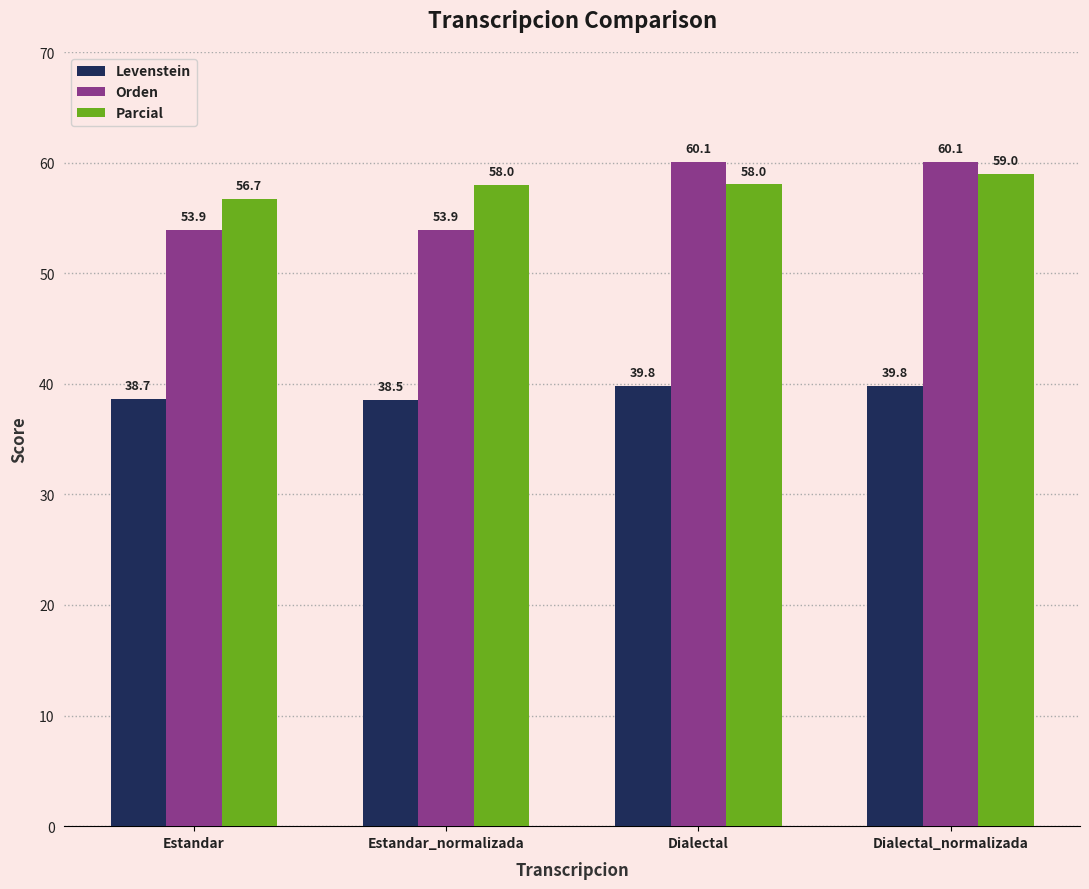

At which category is the sum across all series the highest?

Dialectal_normalizada